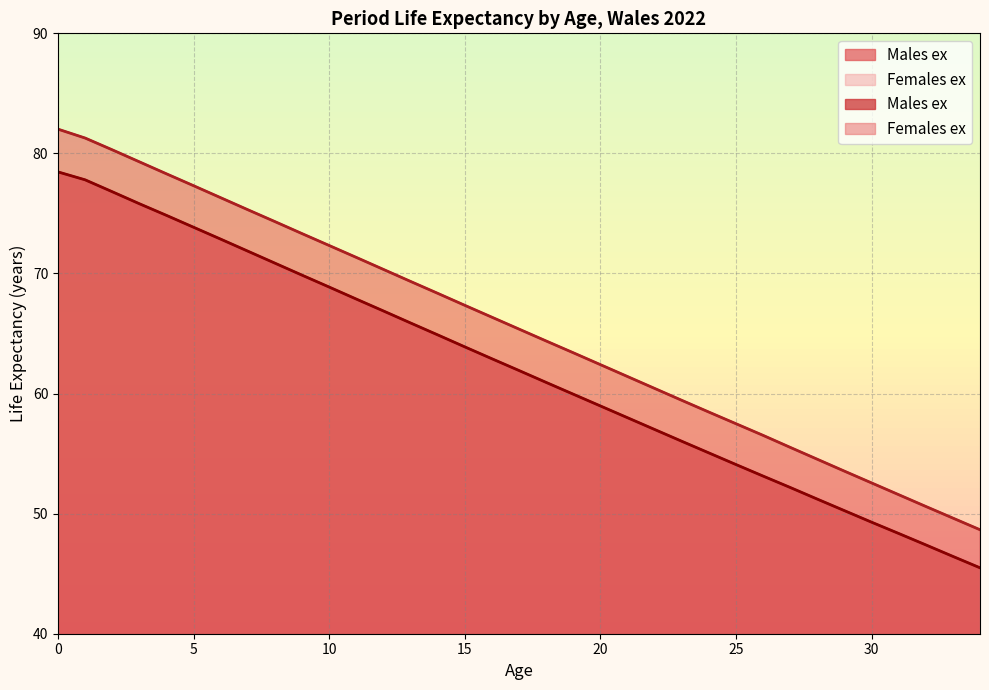

What is the difference between the Males ex values at 0 and 18?

17.5